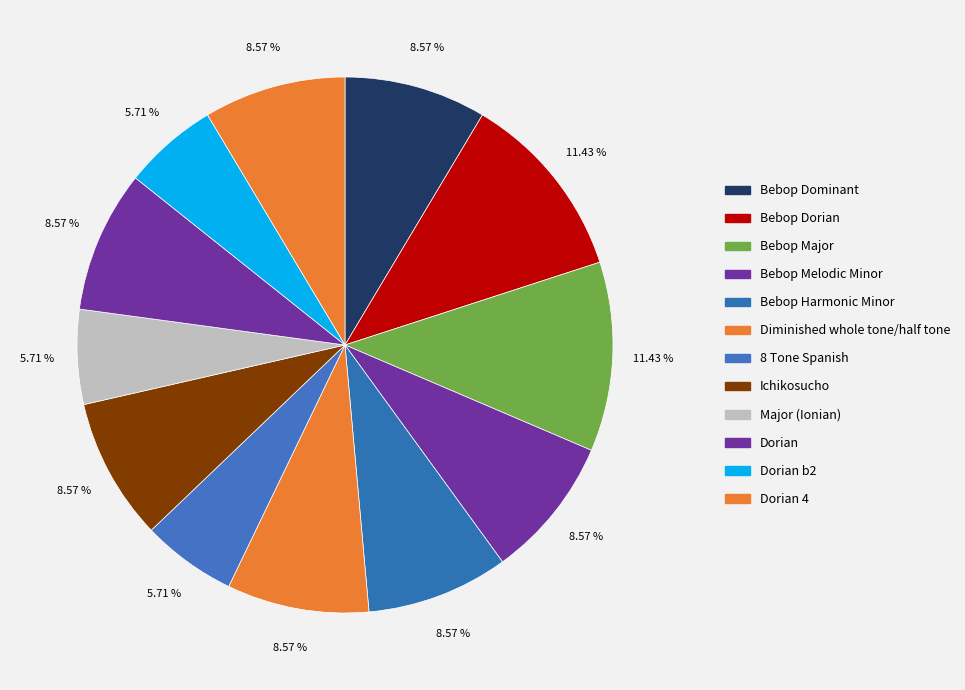

How many segments does this pie chart have?

12